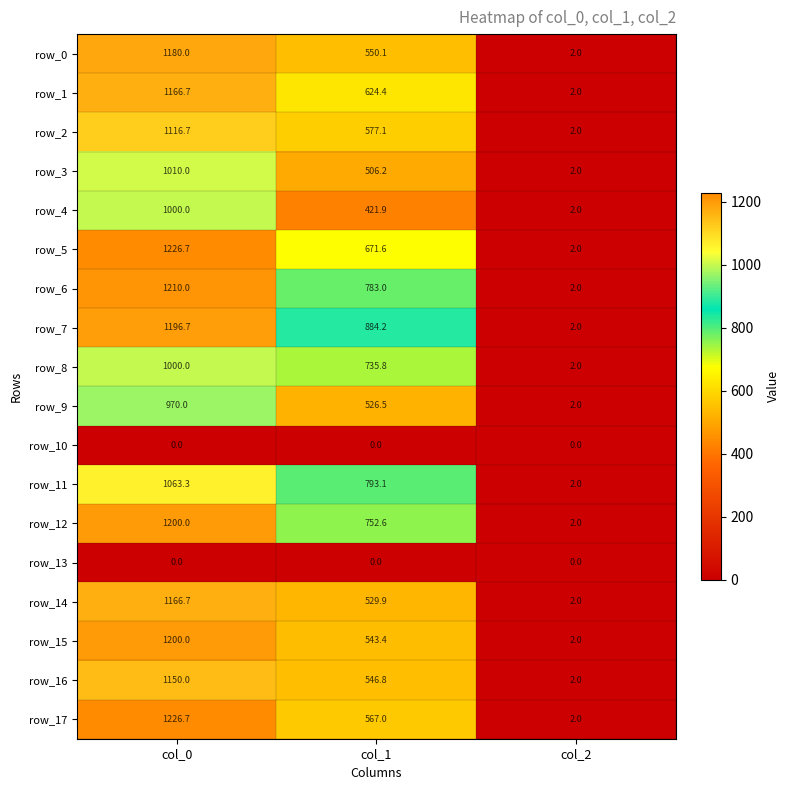

What is the spread (max minus min) of values at col_2?

2.0